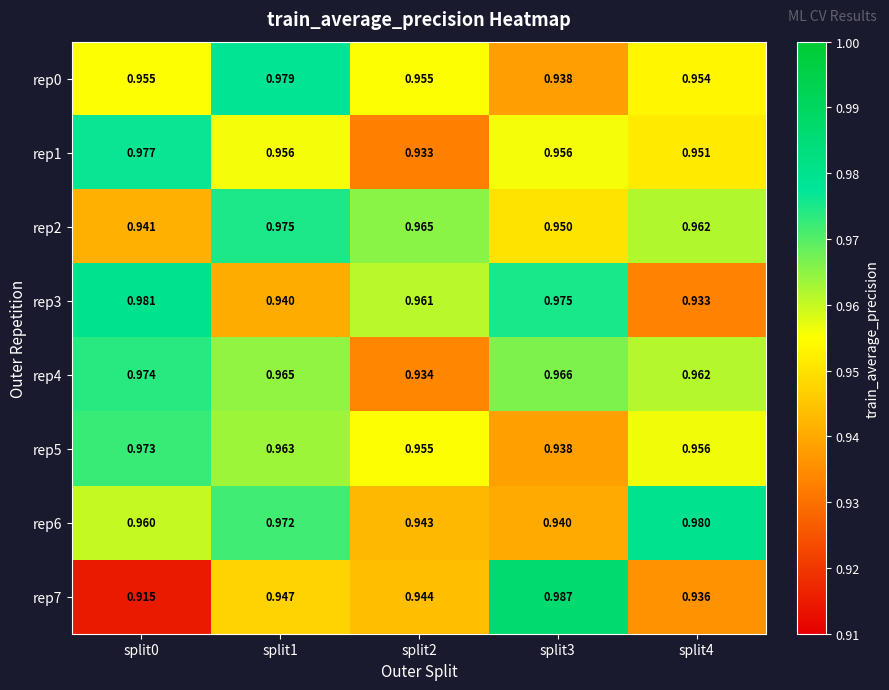

How many data points does each series have?

5